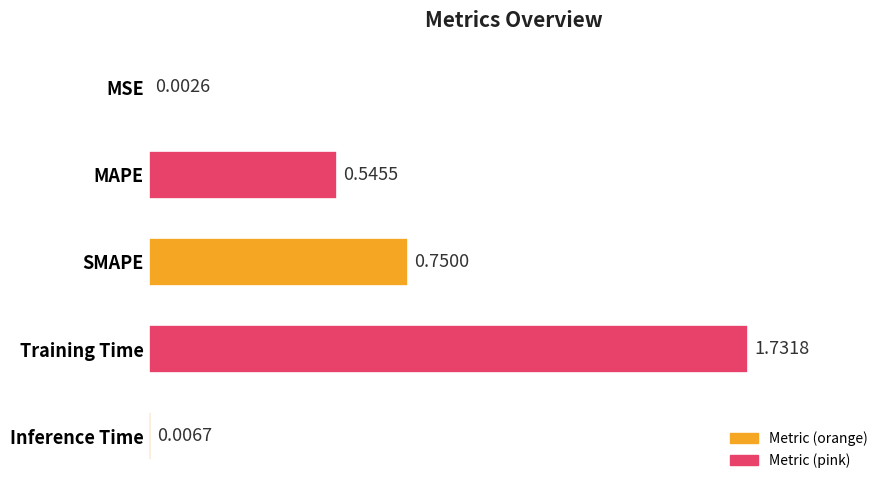

Which has a higher value, Inference Time or Training Time?

Training Time